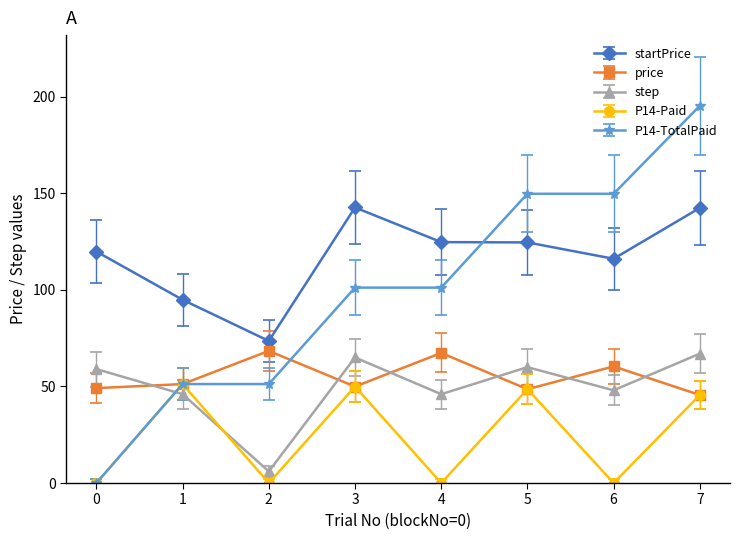

Where is the first local minimum for startPrice?

2